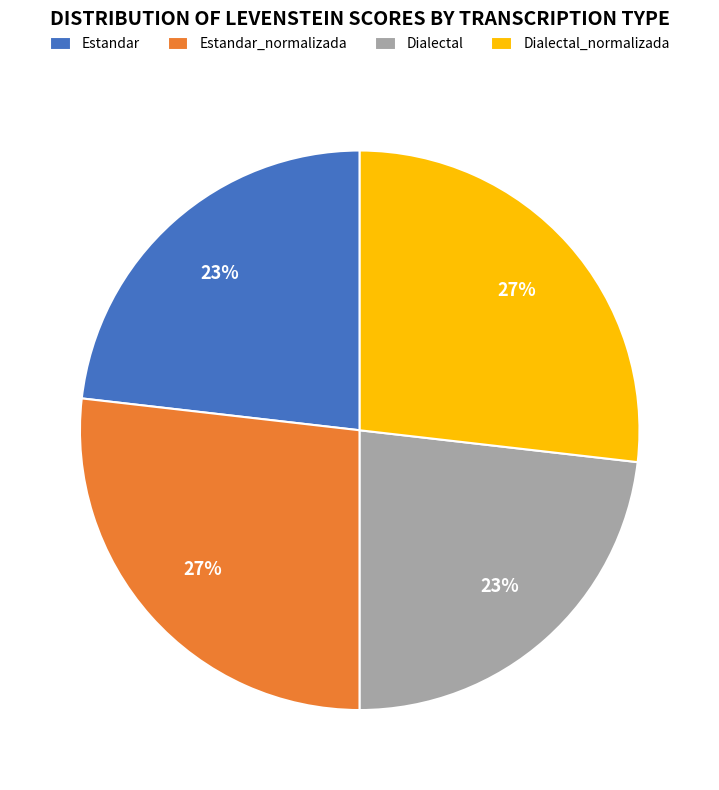

To the nearest percent, what percentage of the pie is Estandar_normalizada?

27%